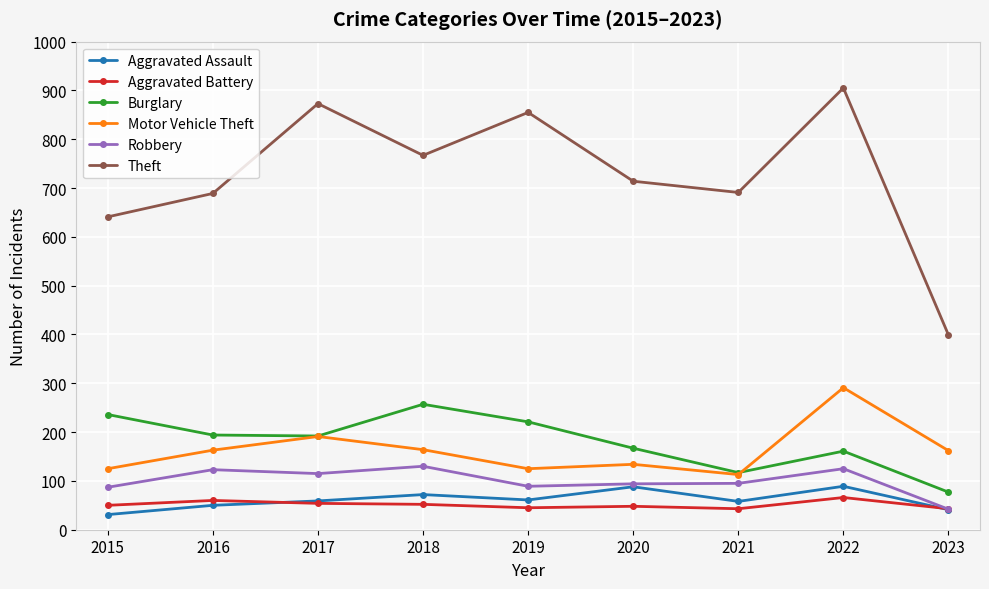

Is this an area chart (filled region under the line)?

No